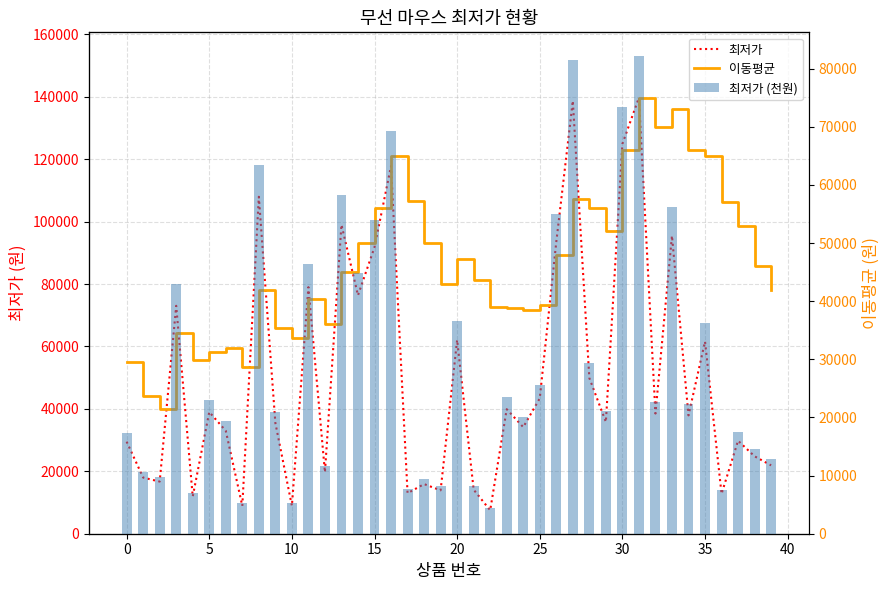

What is the label of the 13th bar from the right?

27